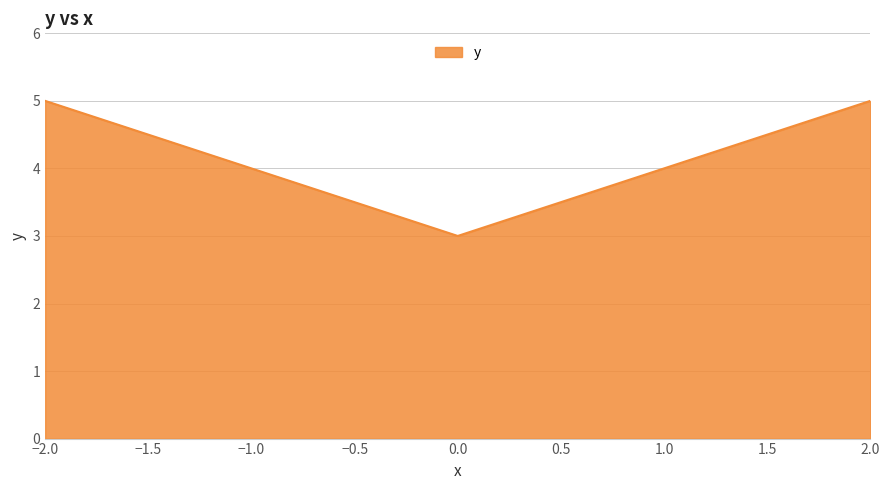

What value does the data have at 0.0?

3